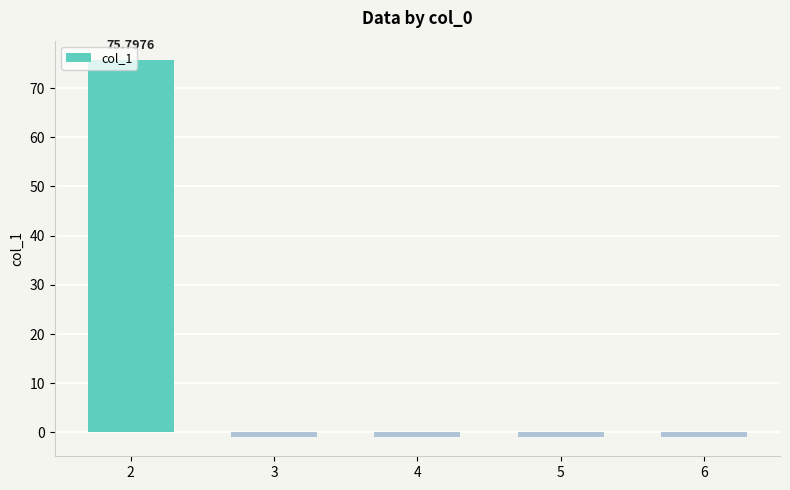

Which has a higher value, 2 or 4?

2